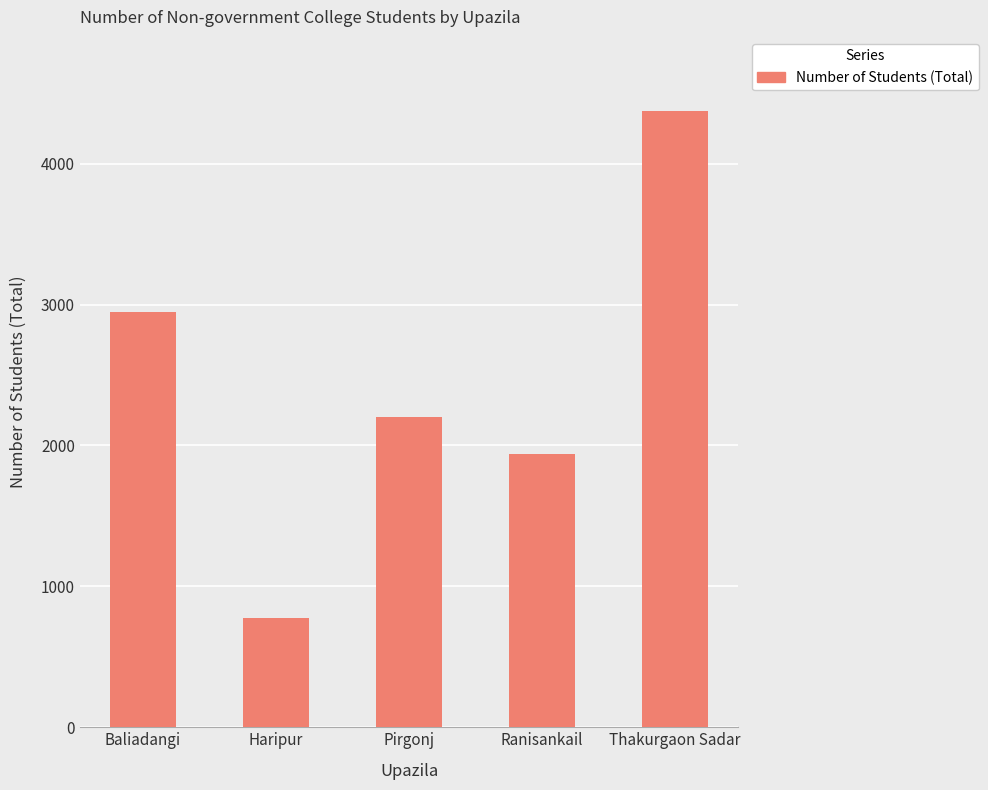

How many categories are shown in the chart?

5